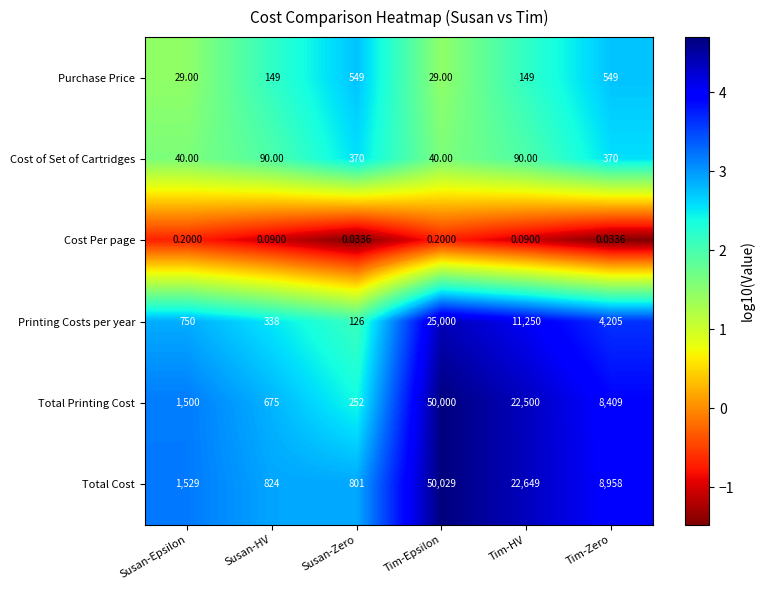

What is the average value of the Total Printing Cost series?

3.6